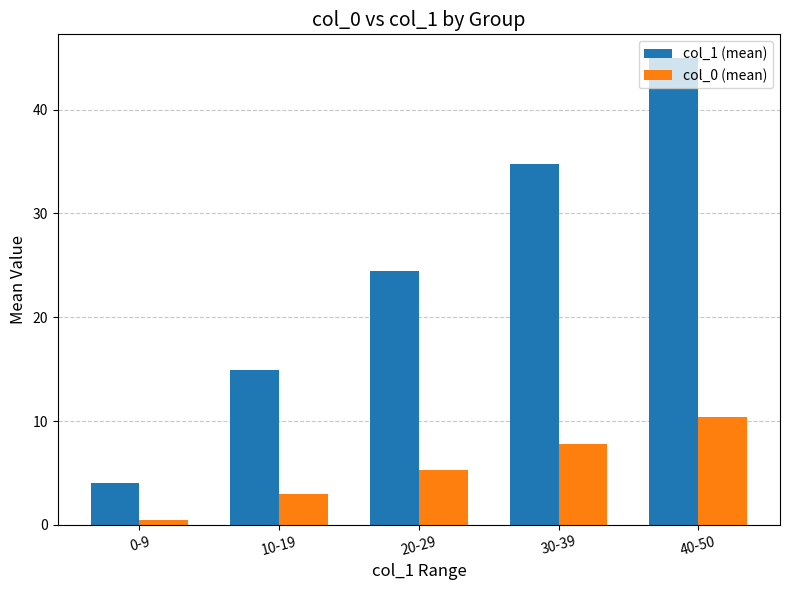

Count the number of categories in the chart.

5